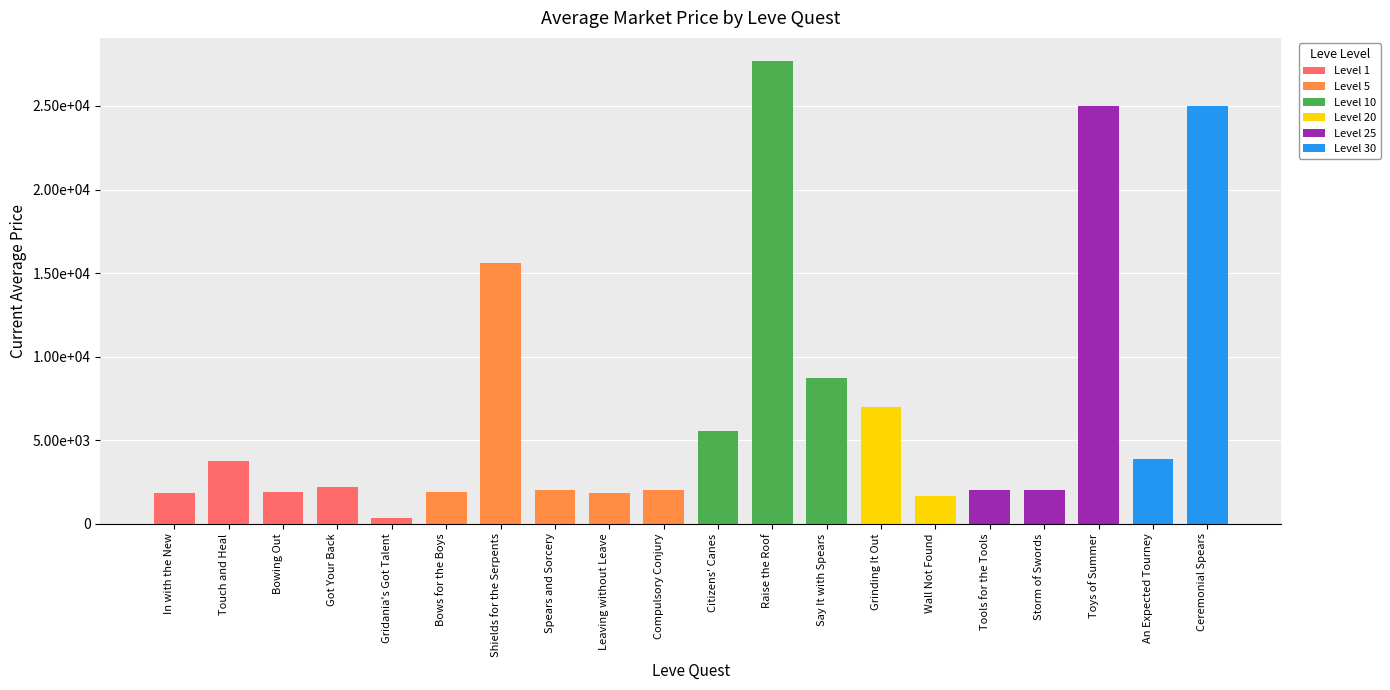

What is the greatest value displayed?

27691.0